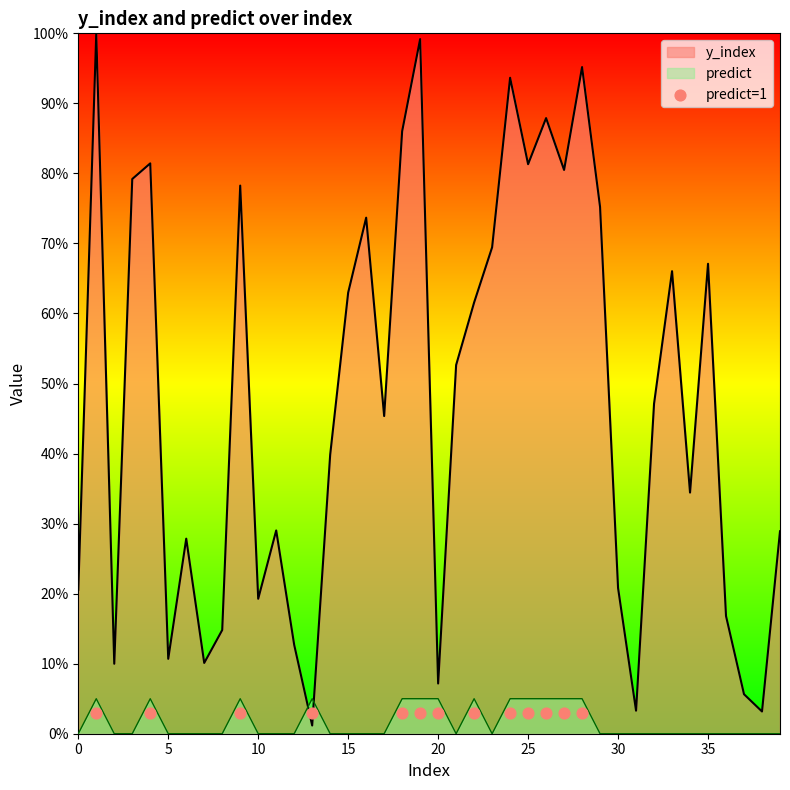

Which series has the largest total across all categories?

y_index